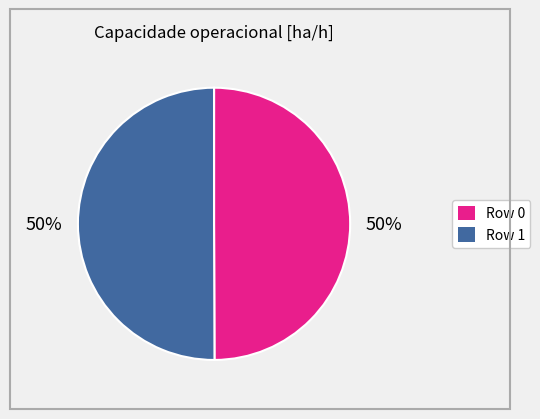

Combined, do Row 0 and Row 1 account for over 50%?

Yes